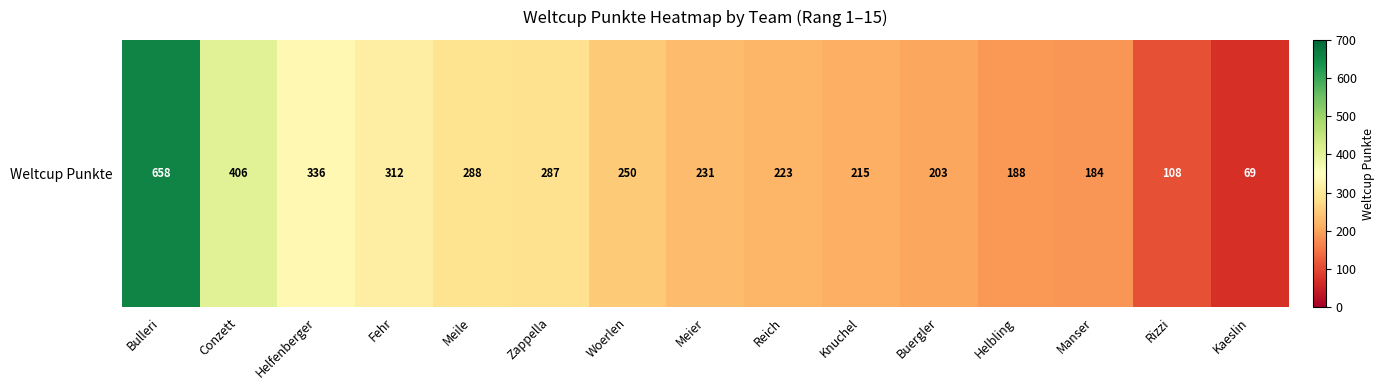

Count the number of data series in this chart.

1